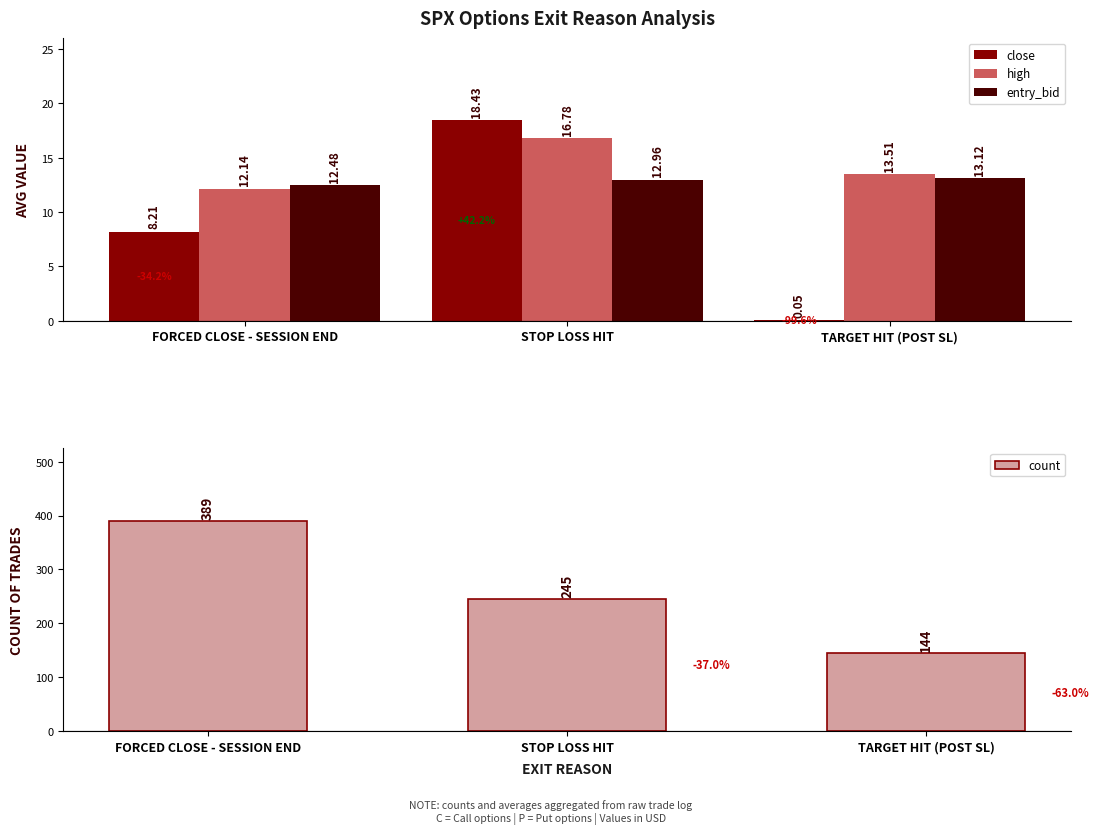

What is the value of the entry_bid bar at the 2nd from the left?

13.0